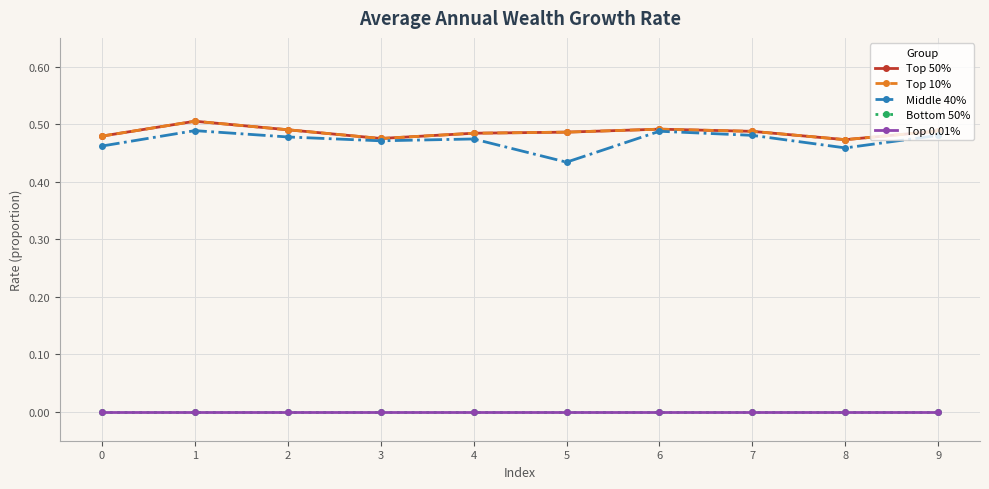

How many Top 50% values are between 0 and 1?

10